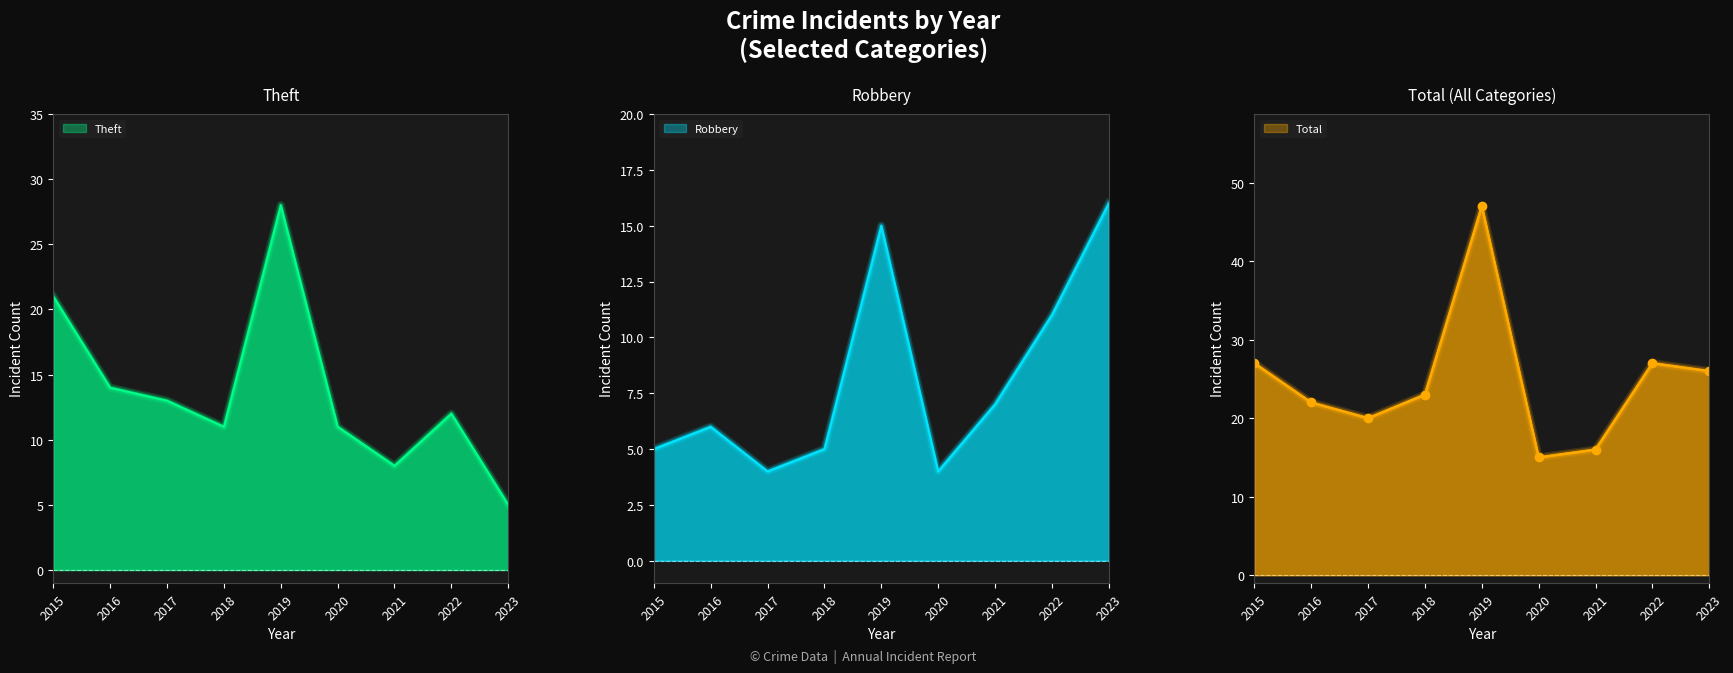

At 2015, list the series in order from smallest to largest.

Robbery, Theft, Total